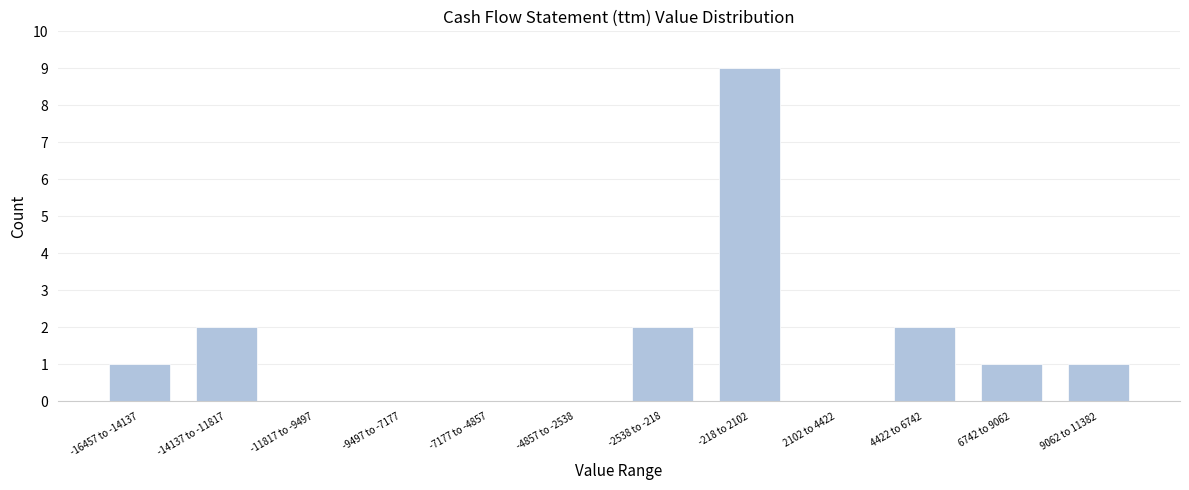

Reading right to left, extract all data points from this chart.

9062 to 11382=1	6742 to 9062=1	4422 to 6742=2	2102 to 4422=0	-218 to 2102=9	-2538 to -218=2	-4857 to -2538=0	-7177 to -4857=0	-9497 to -7177=0	-11817 to -9497=0	-14137 to -11817=2	-16457 to -14137=1